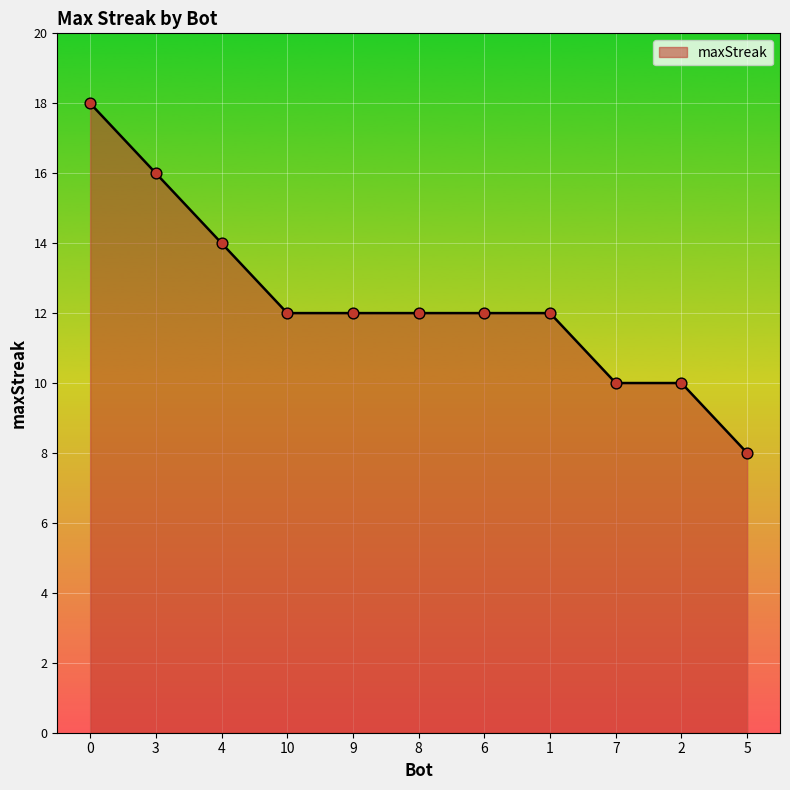

What is the change in value from 10 to 5?

-4